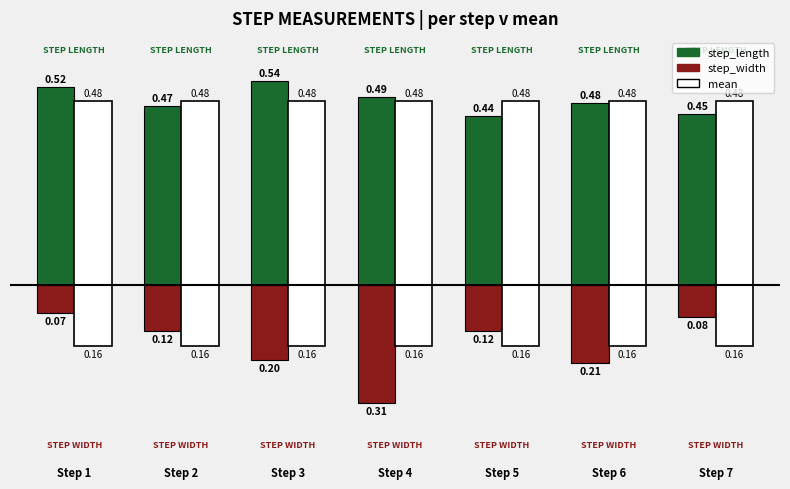

Read the step_length value at 5.

0.4